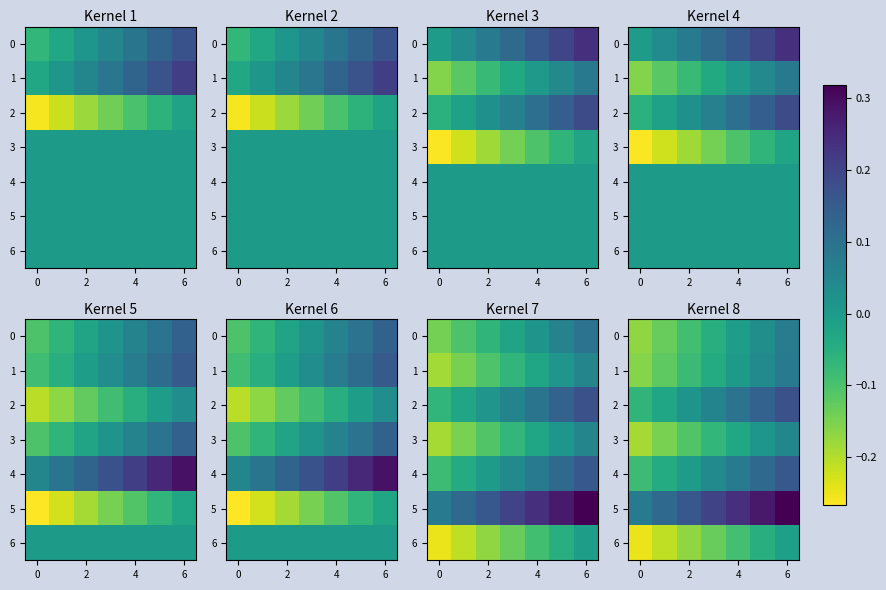

What value does the 1 series have at 2?

-0.1